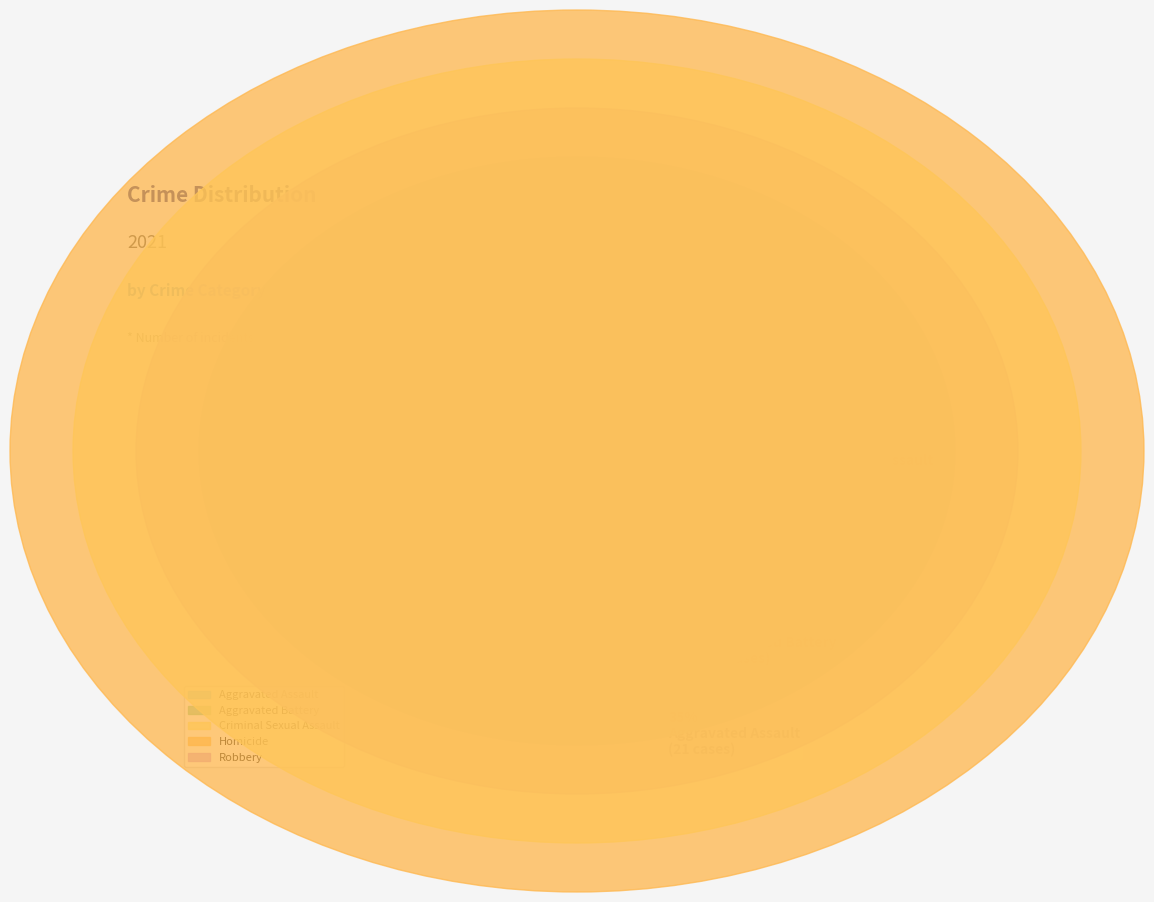

The Aggravated Assault slice represents 35% of the pie. True or false?

True